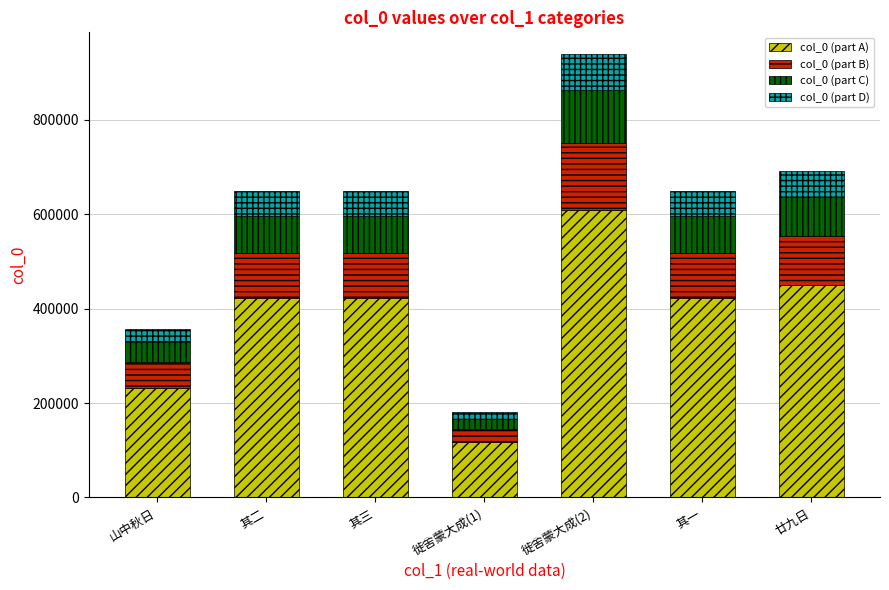

At which category is the sum across all series the highest?

徙舍蒙大成(2)